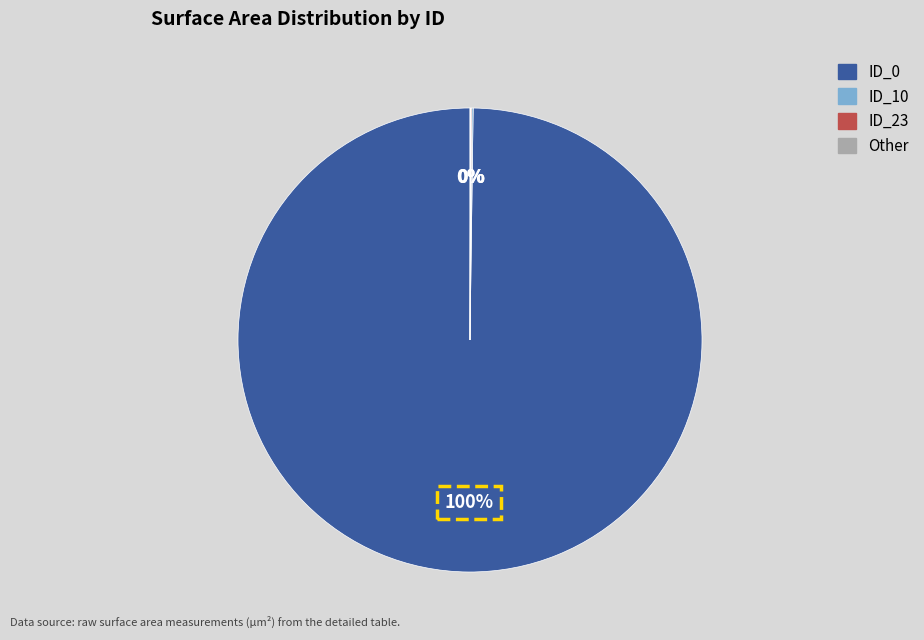

To the nearest percent, what is the average slice percentage?

25%